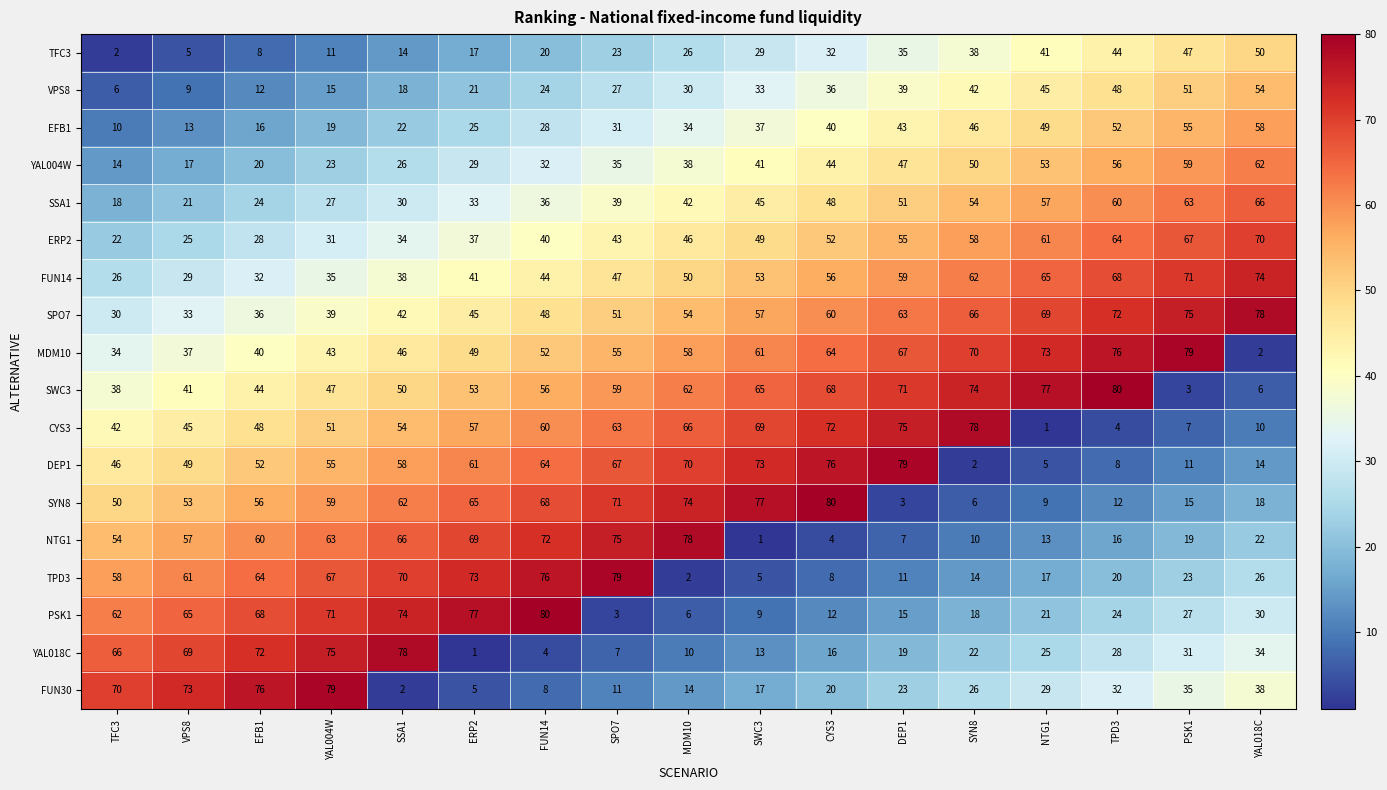

What is the difference between the NTG1 values at MDM10 and NTG1?

65